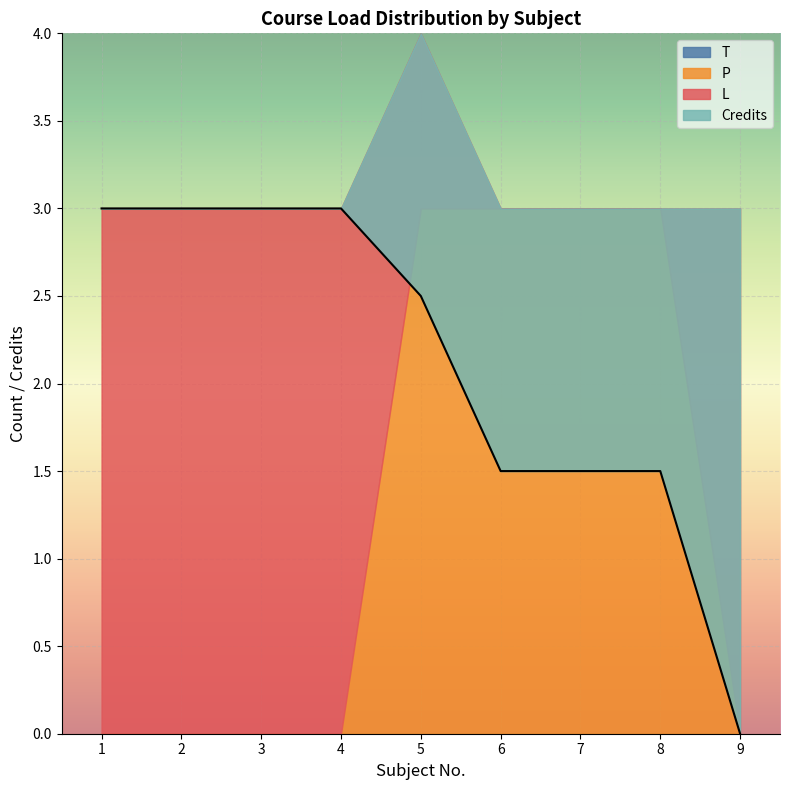

Count the Credits values in the range 1 to 3.

8